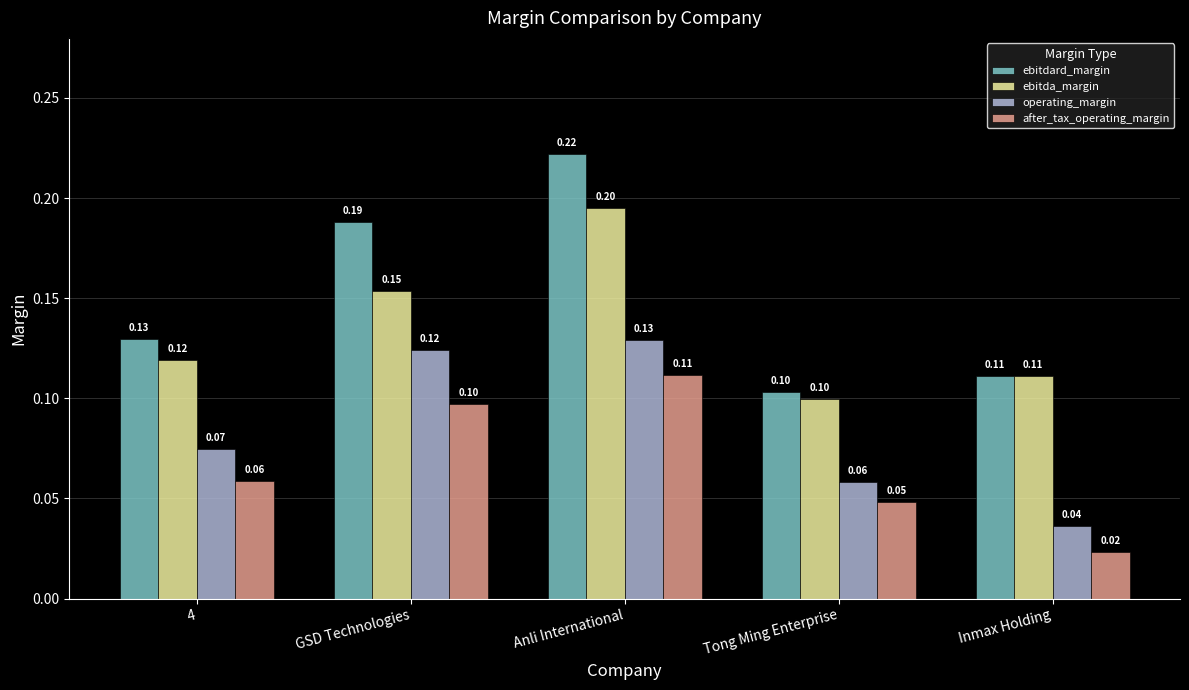

What is the sum of all operating_margin values?

0.4